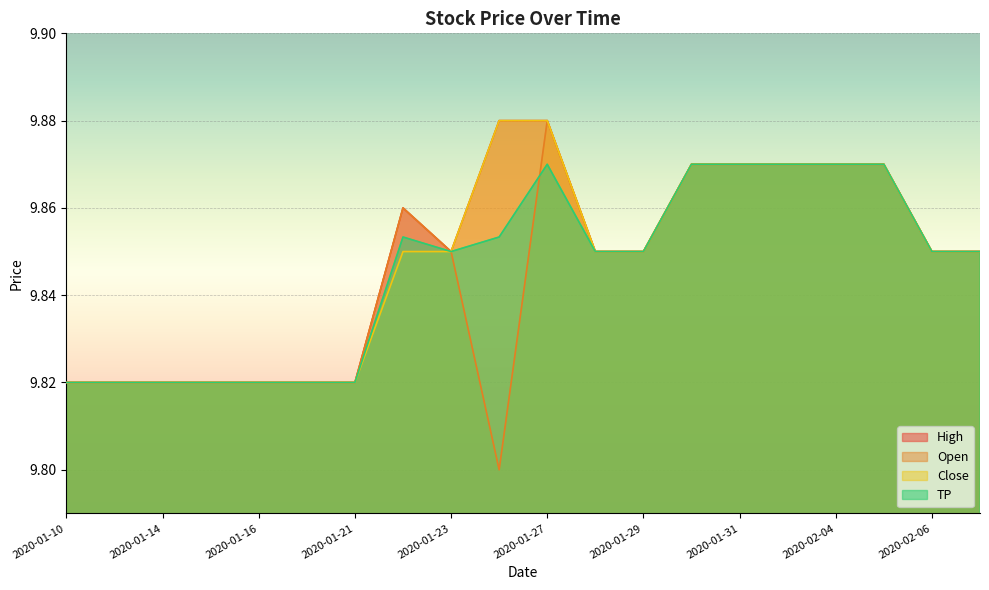

Which category has the lowest value in the Close series?

2020-01-10